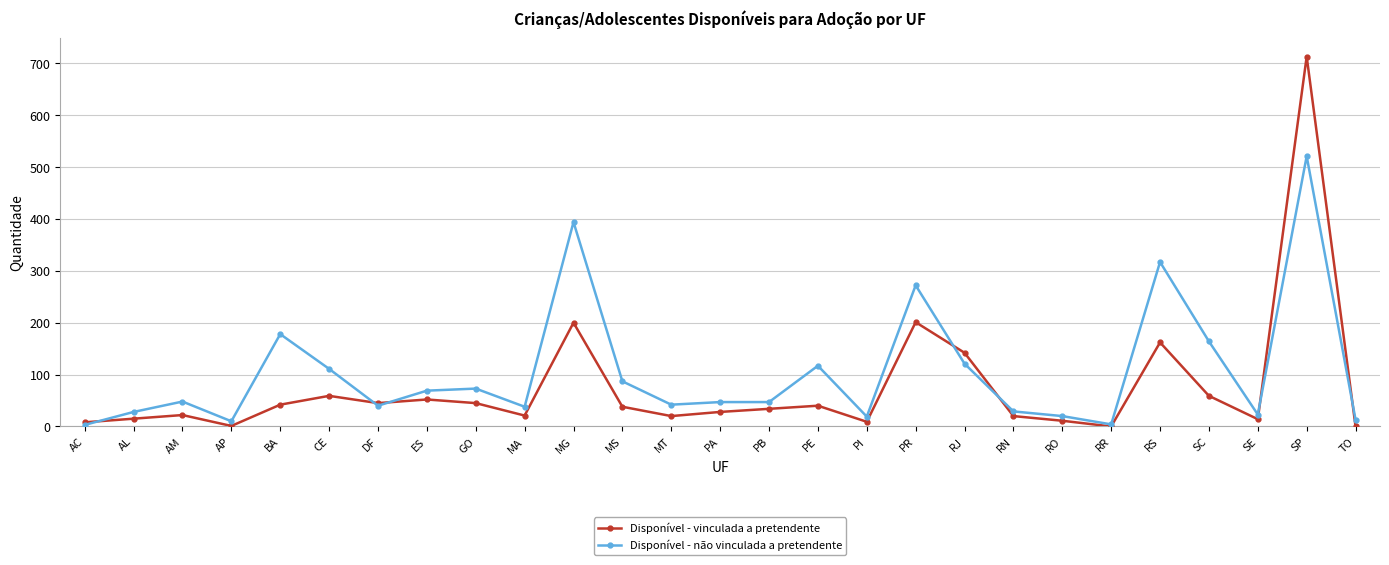

What is the value of the Disponível - vinculada a pretendente point at the 7th from the left?

45